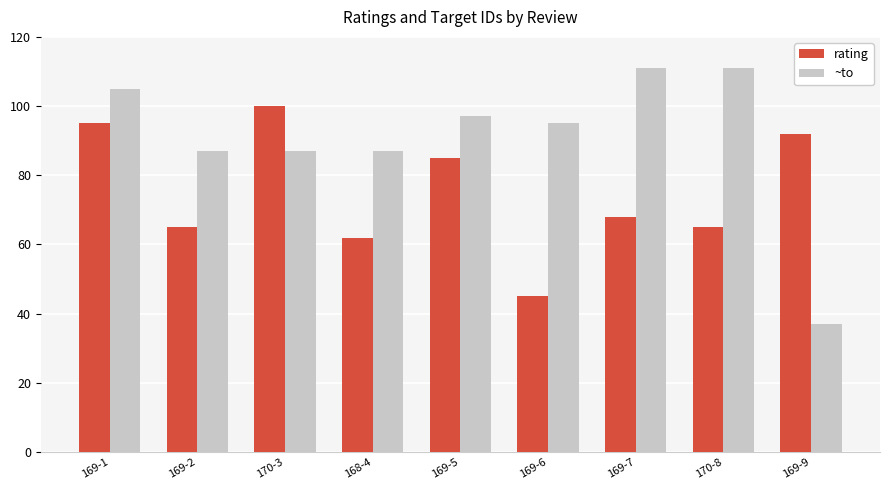

How many data points in ~to are less than 95?

4